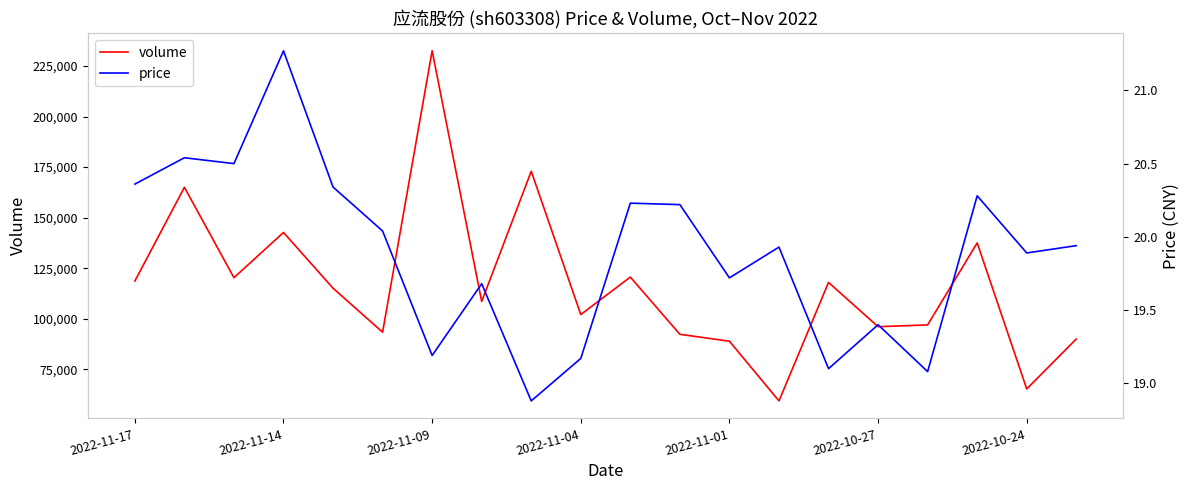

True or false: price and volume cross at least once.

False